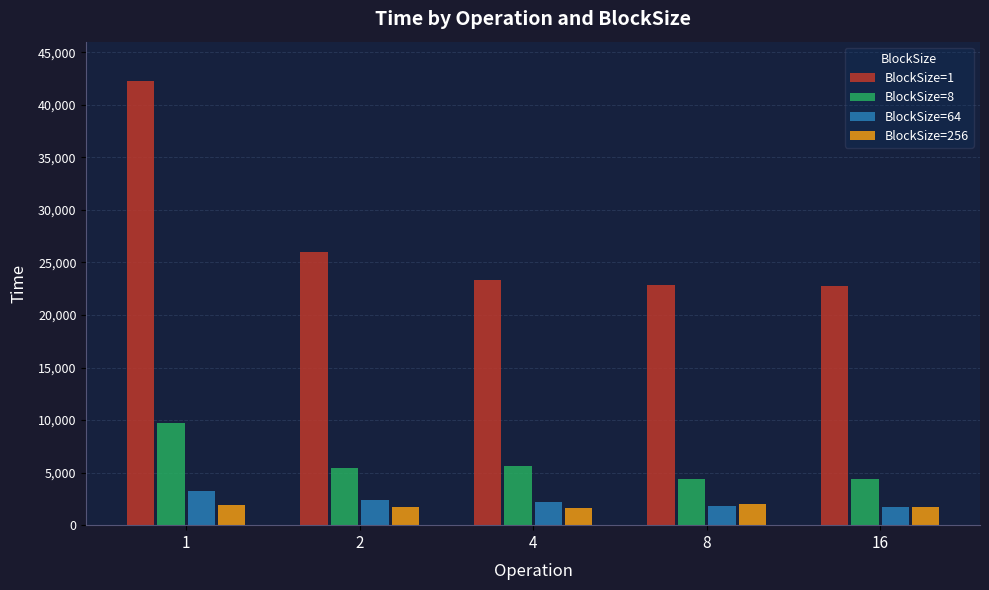

What is the smallest value displayed?

1606